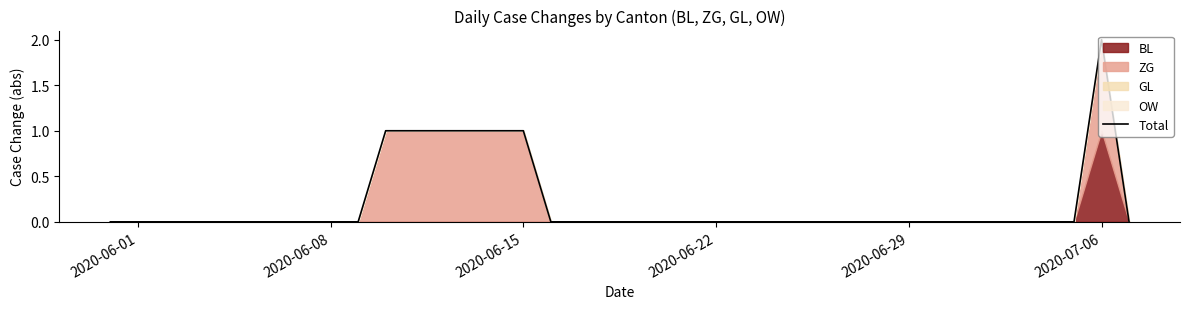

True or false: the data shows -1 at 2020-06-22.

False